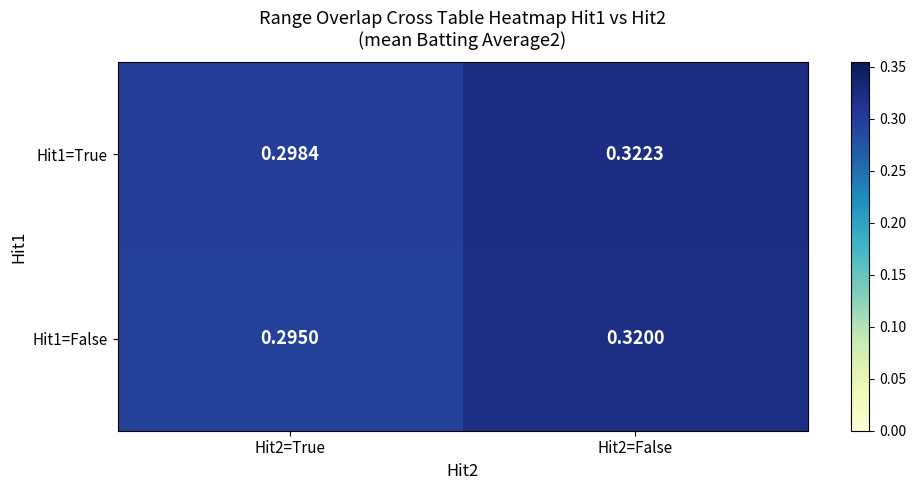

Is the value of Hit1=False at Hit2=True greater than the value of Hit1=True at Hit2=False?

No